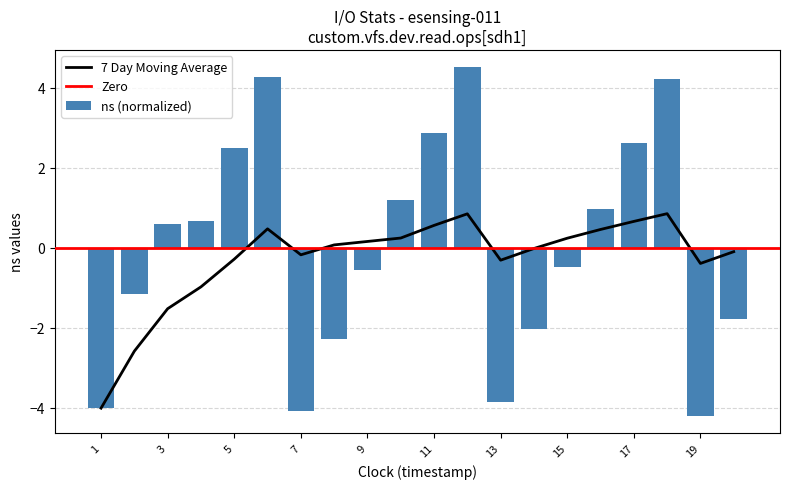

True or false: ns (normalized) has a value of -6.0 at 7.

False